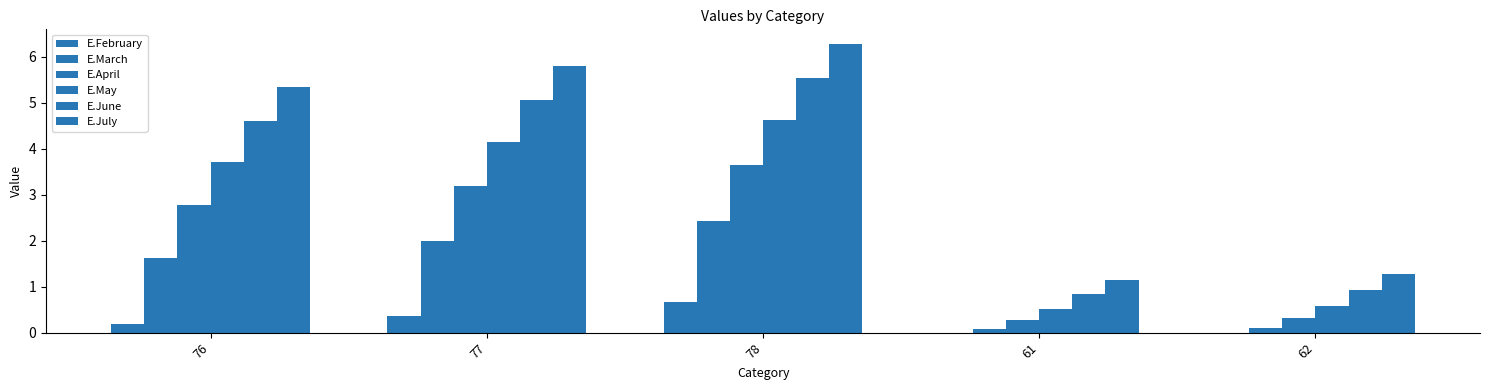

Are the bars grouped side by side (vs. stacked)?

Yes